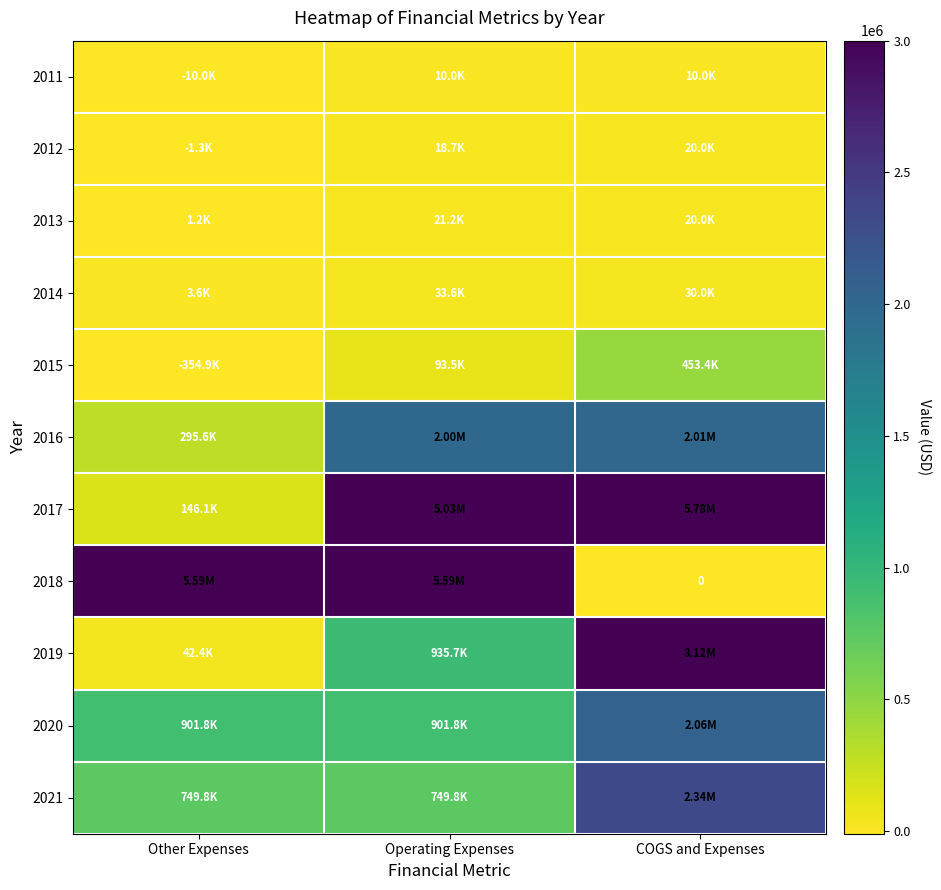

True or false: 2013 has a value of 20000 at COGS and Expenses.

True